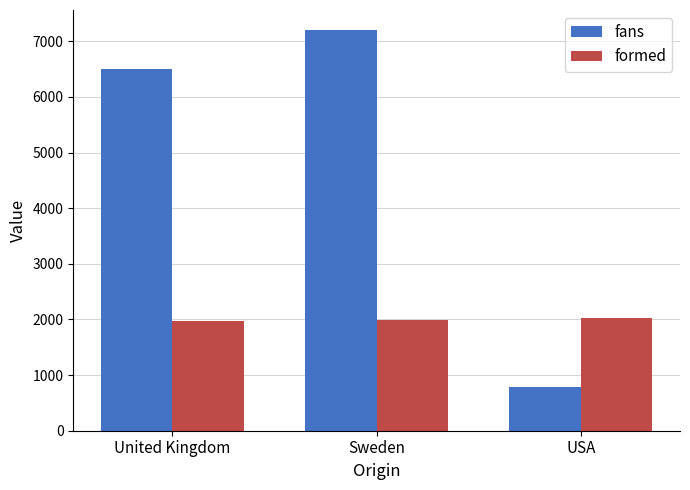

Where is fans nearest to the value 3989?

United Kingdom